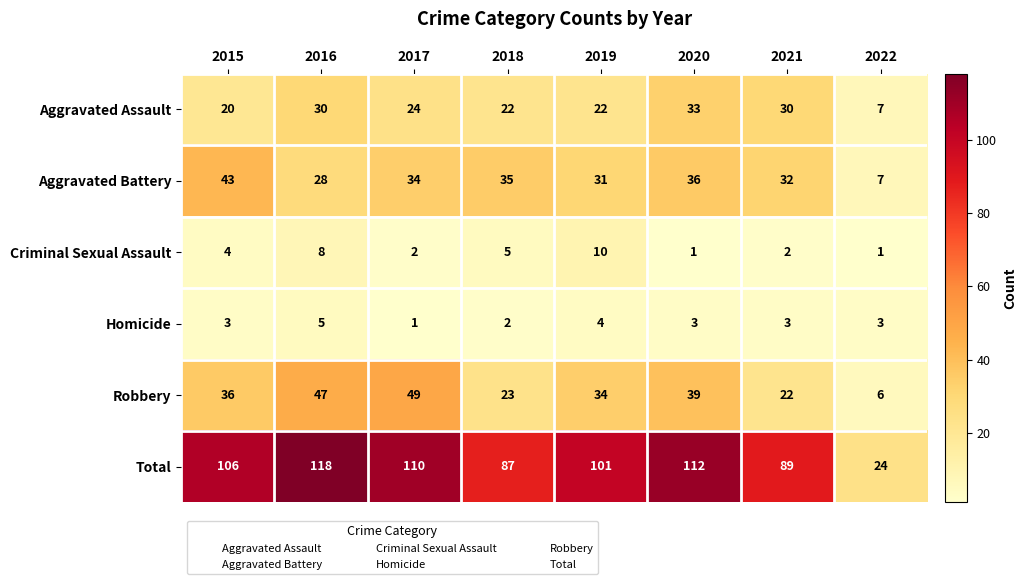

True or false: Homicide has a value of 1 at 2015.

False